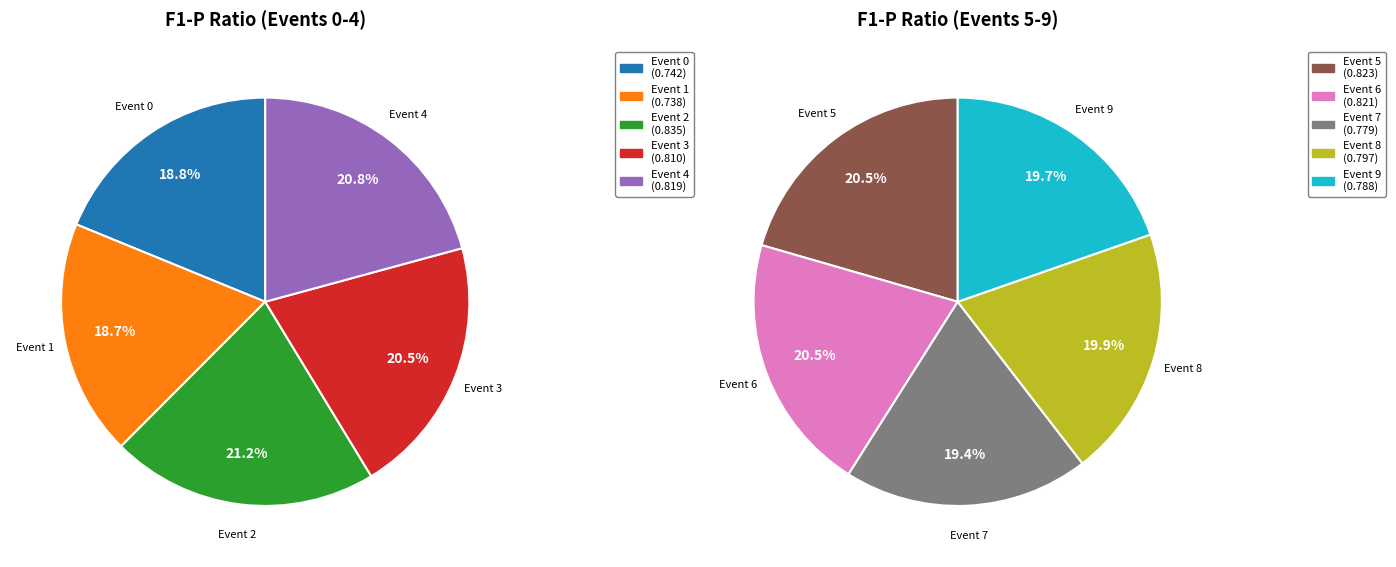

Count the number of slices in the pie.

10